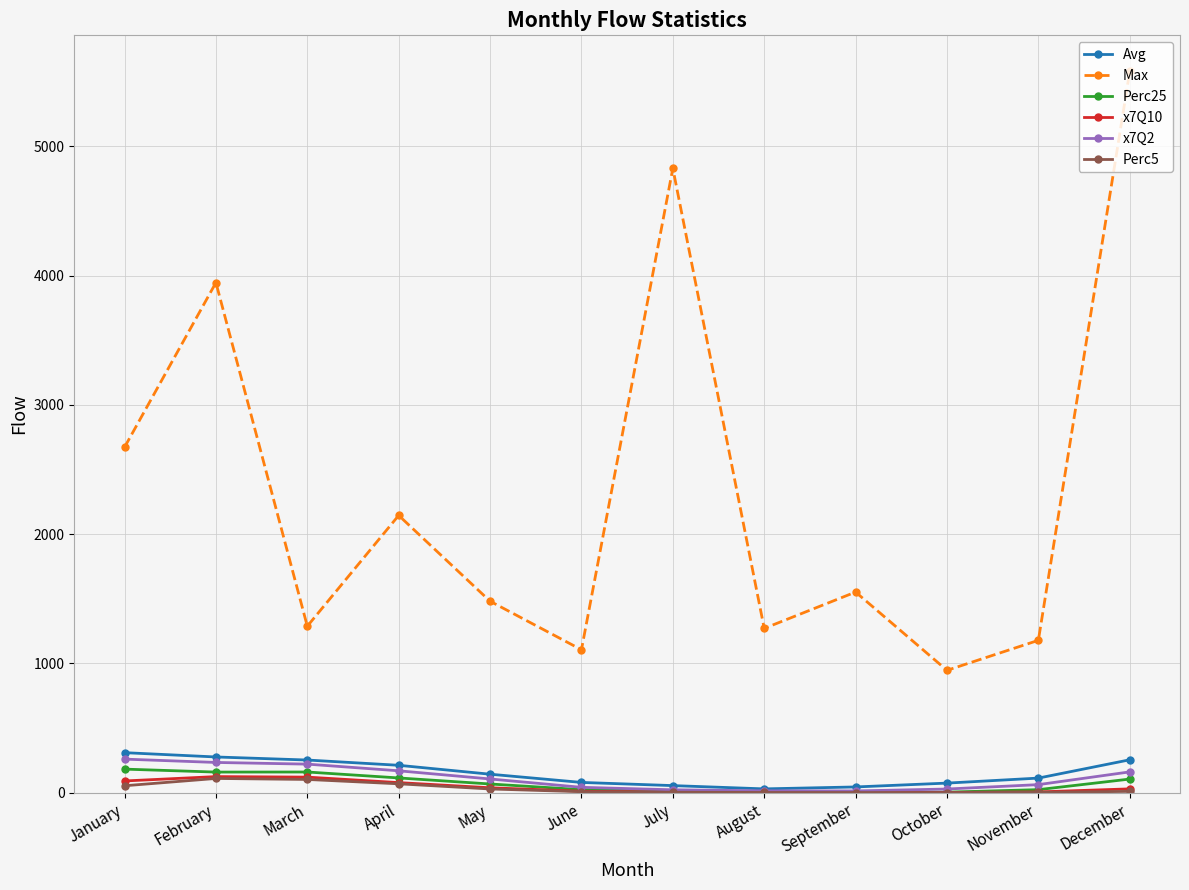

True or false: x7Q10 and Perc5 intersect in this chart.

False